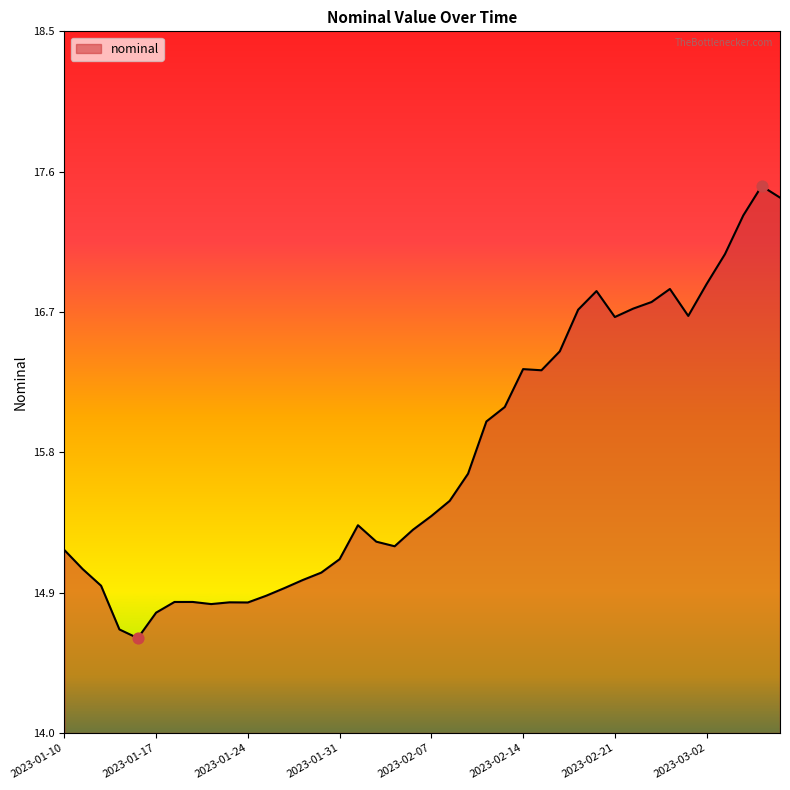

What is the maximum value shown in the chart?

17.5